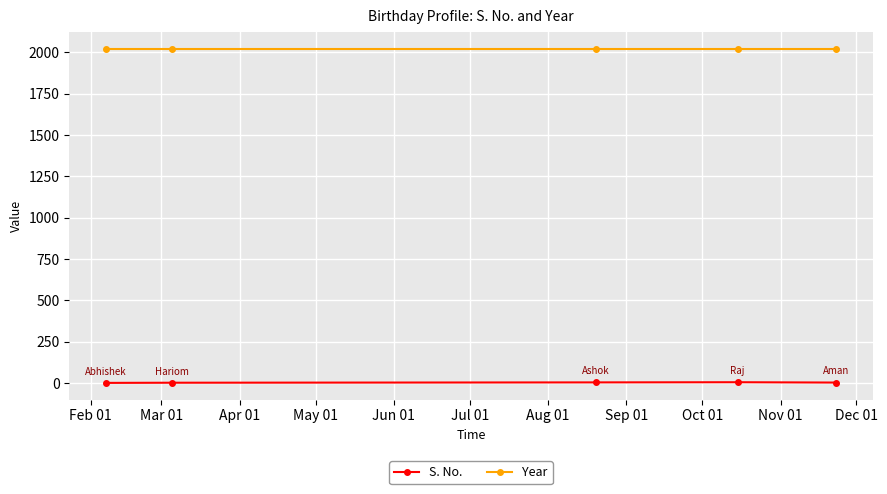

Does the chart display data point markers on the line(s)?

Yes